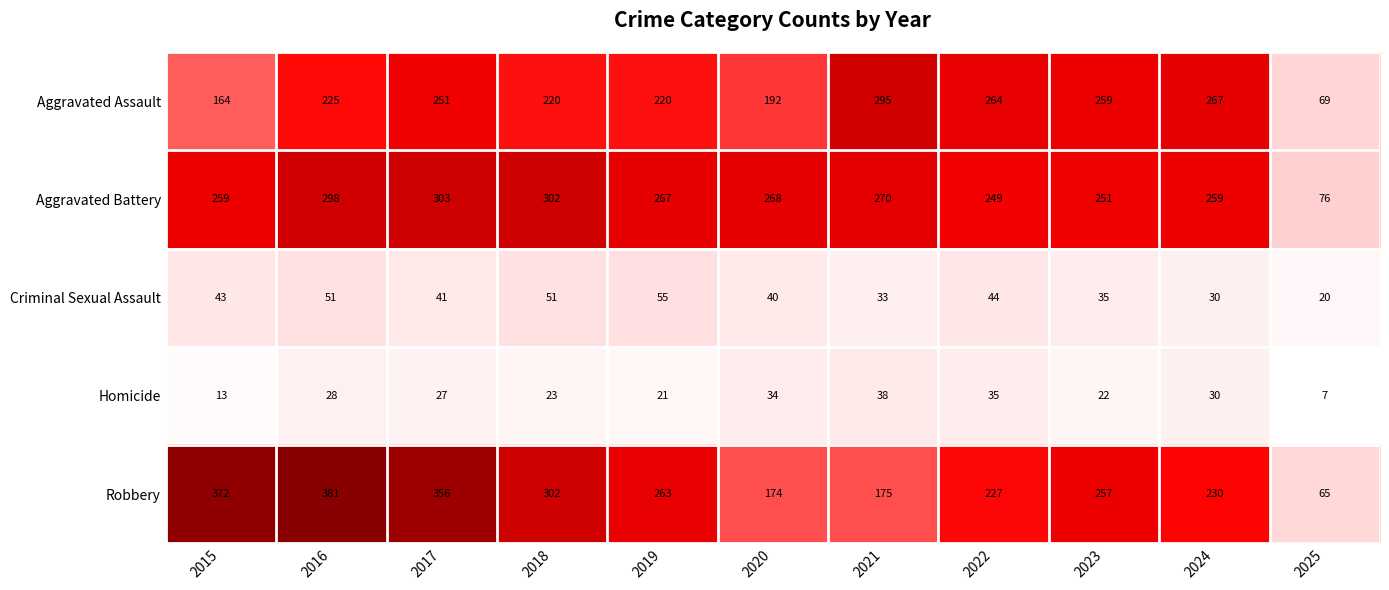

Is it true that Aggravated Battery equals 251 at 2023?

True